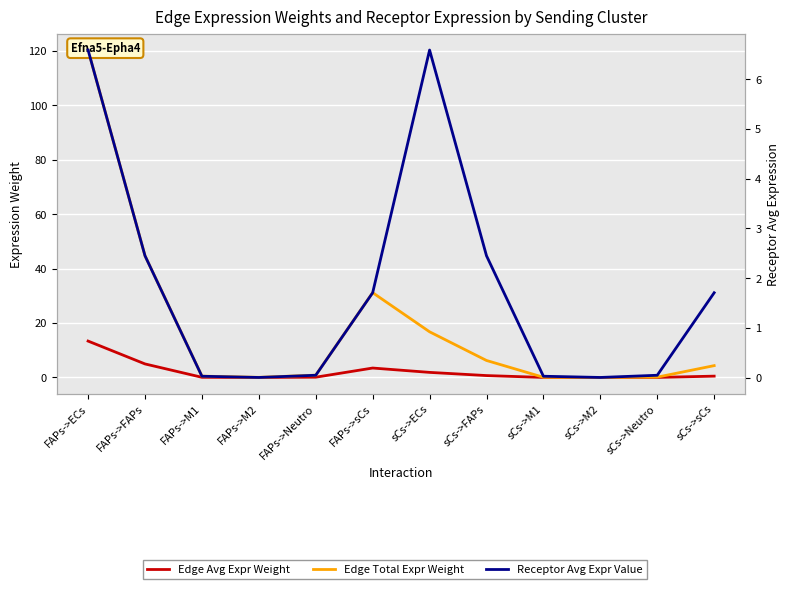

How many data points does each series have?

12